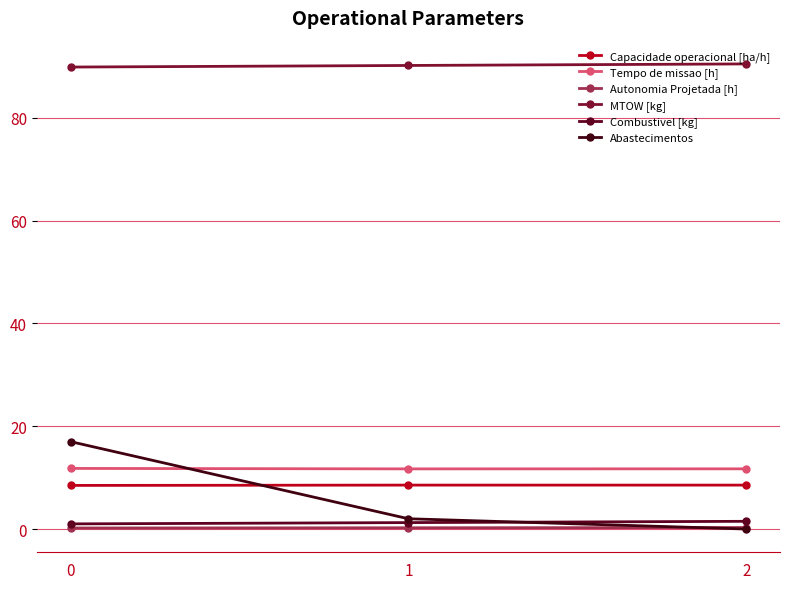

Which series has the largest range (max minus min)?

Abastecimentos